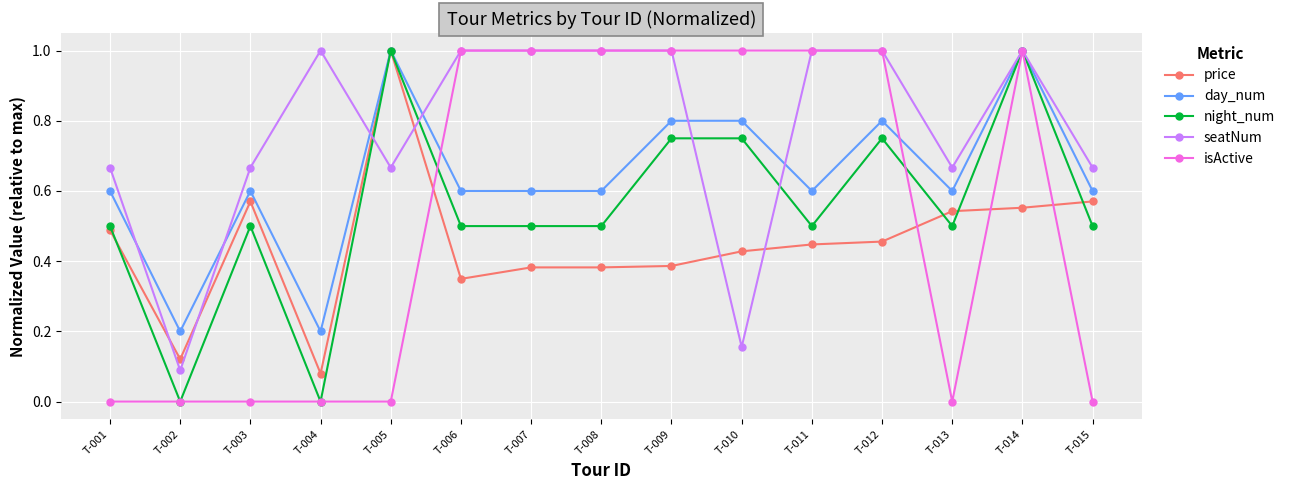

Where is the first local maximum for seatNum?

T-004